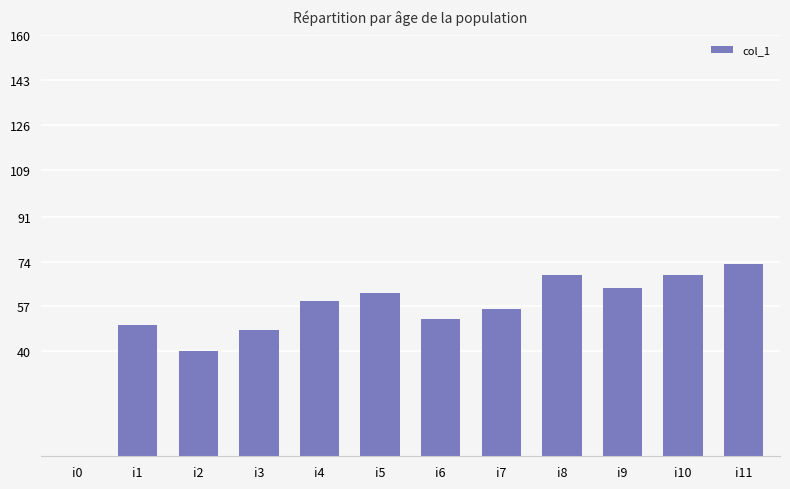

The chart shows a value of 31 at i0. True or false?

False